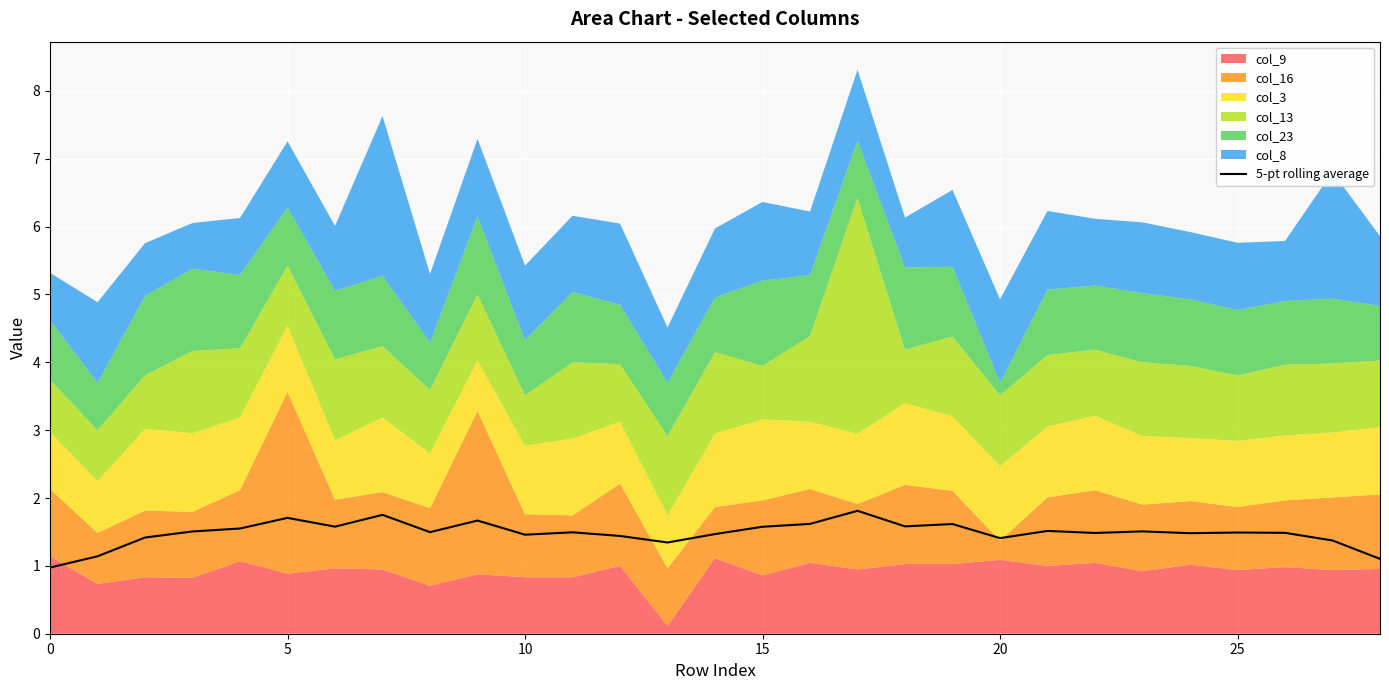

What is the difference between the maximum and minimum values?

0.8